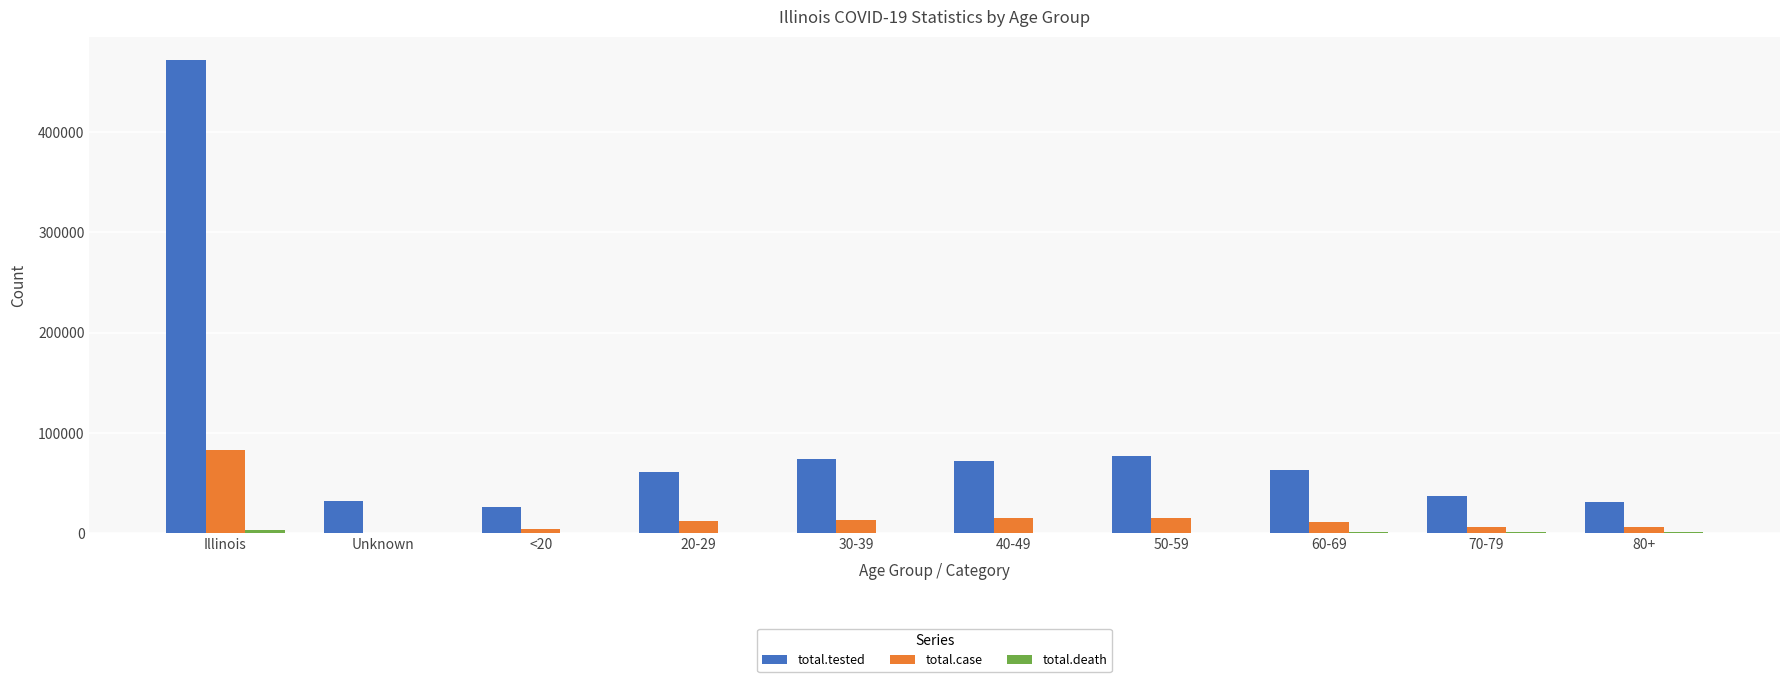

At which category is the sum across all series the highest?

Illinois